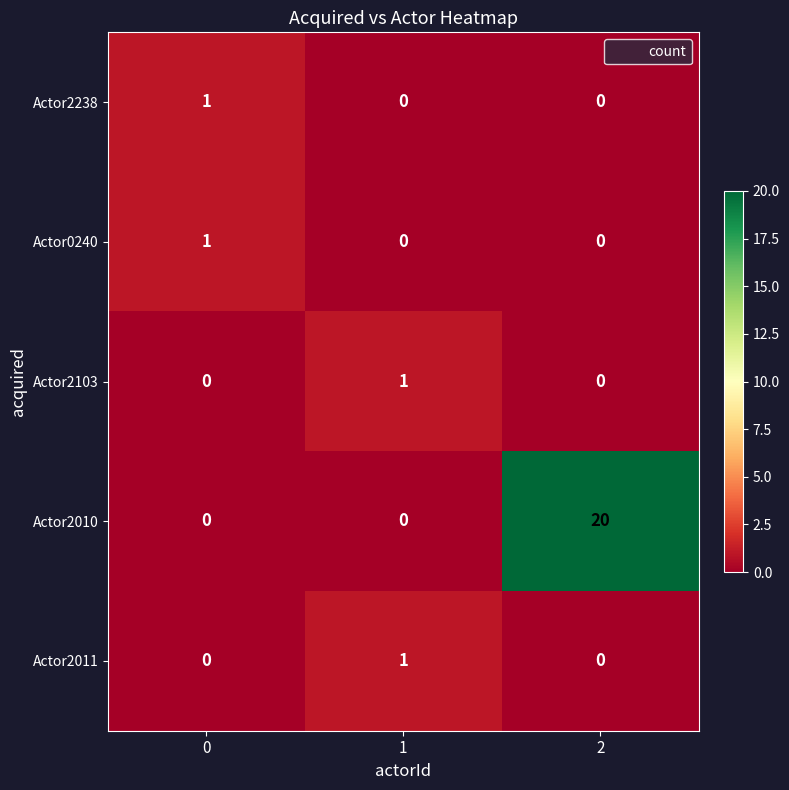

Reading right to left, transcribe all the data shown in this chart.

Actor2238: 2=0	1=0	0=1
Actor0240: 2=0	1=0	0=1
Actor2103: 2=0	1=1	0=0
Actor2010: 2=20	1=0	0=0
Actor2011: 2=0	1=1	0=0